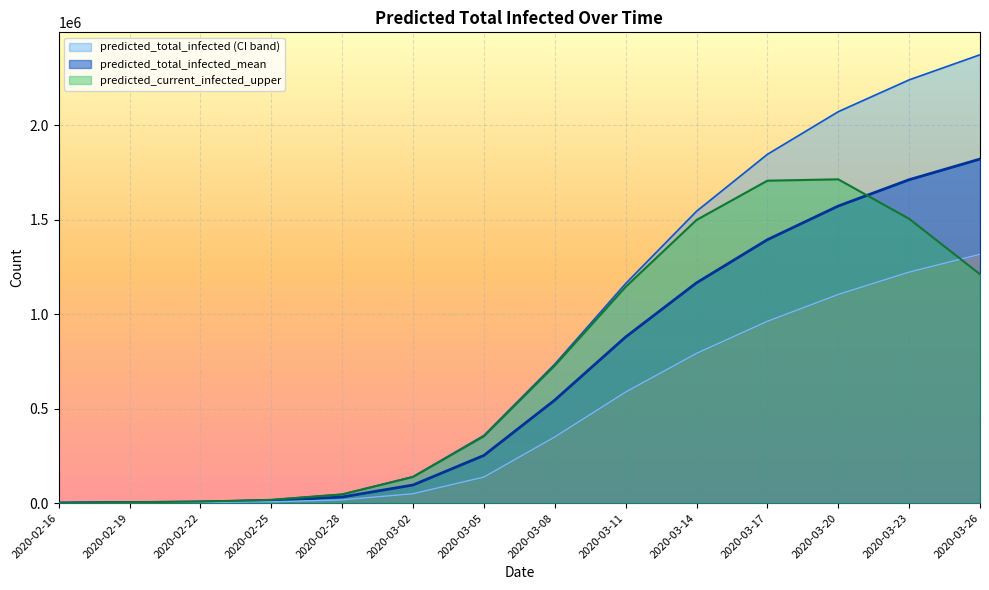

Is the value of predicted_current_infected_upper at 2020-03-02 greater than the value of predicted_total_infected_lower at 2020-03-02?

Yes